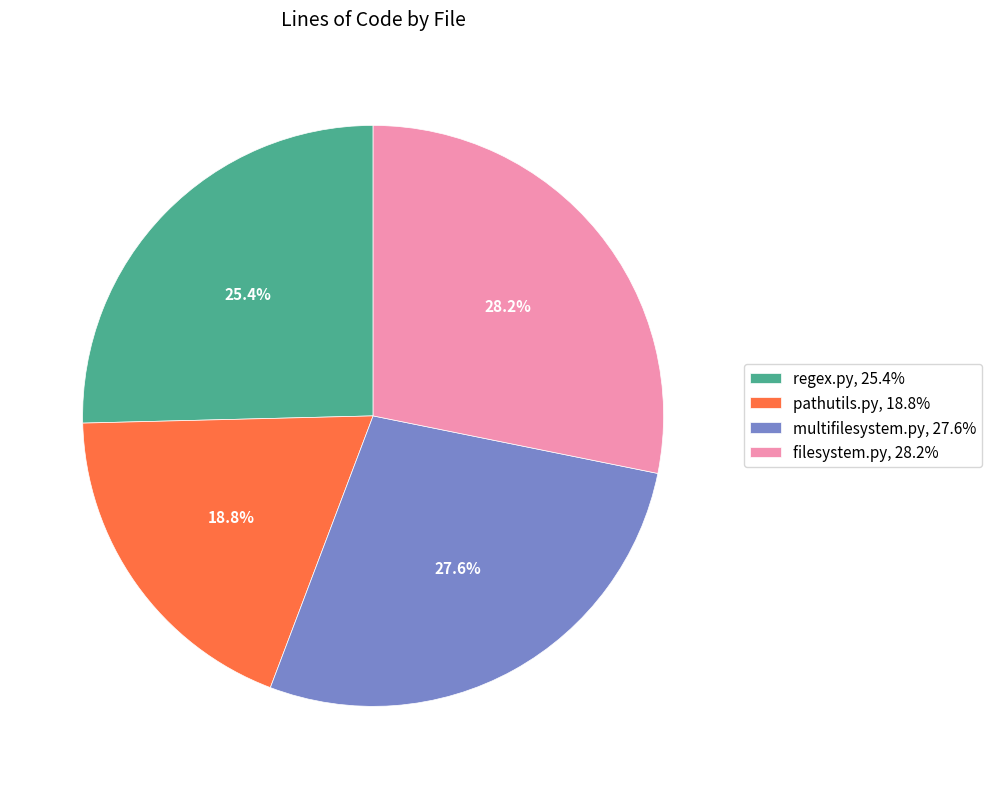

Is multifilesystem.py the majority of the pie?

No